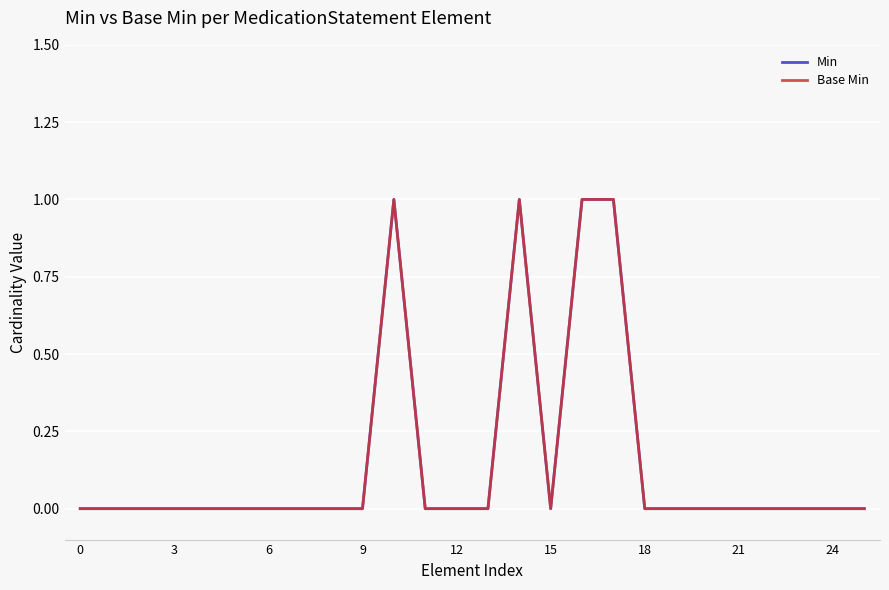

Reading left to right, what are all the values shown in this chart?

Min: 0	0	0	0	0	0	0	0	0	0	1	0	0	0	1	0	1	1	0	0	0	0	0	0	0	0
Base Min: 0	0	0	0	0	0	0	0	0	0	1	0	0	0	1	0	1	1	0	0	0	0	0	0	0	0